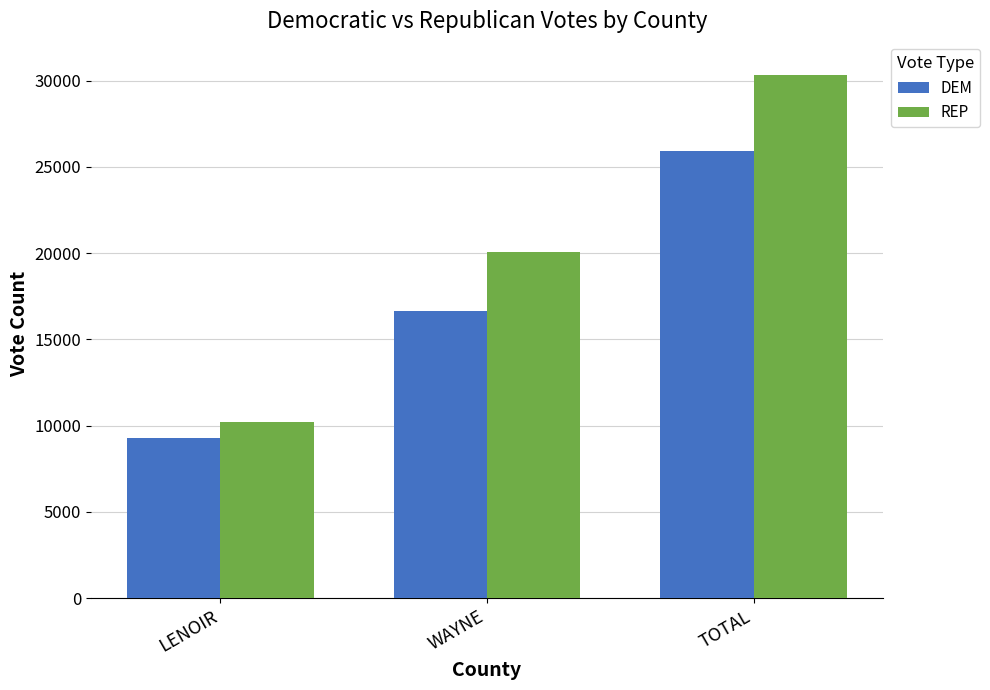

What is the value of the REP bar at the 3rd from the left?

30329